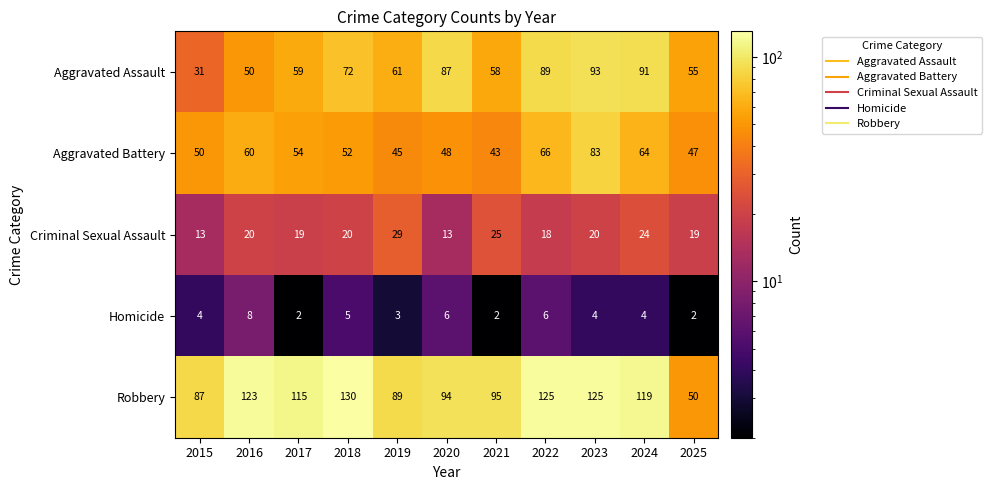

At which category is the sum across all series the highest?

2023